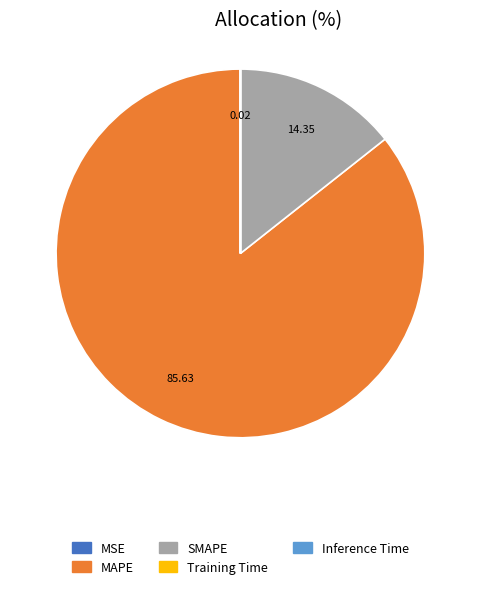

What is the largest slice in the pie chart?

MAPE